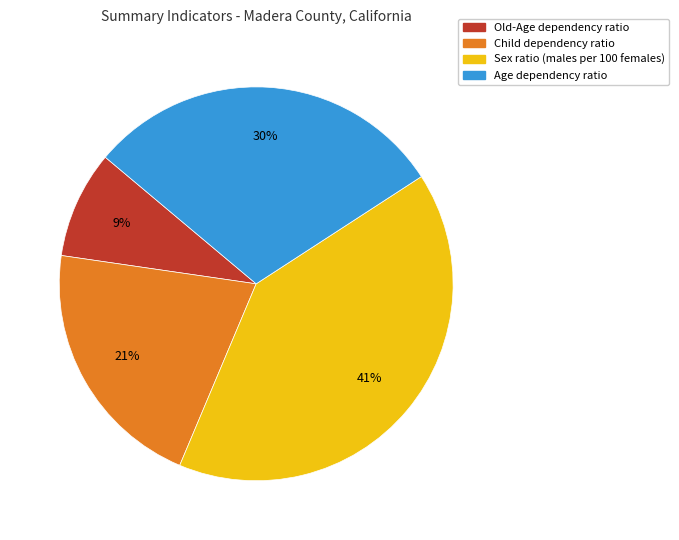

Count the number of slices in the pie.

4